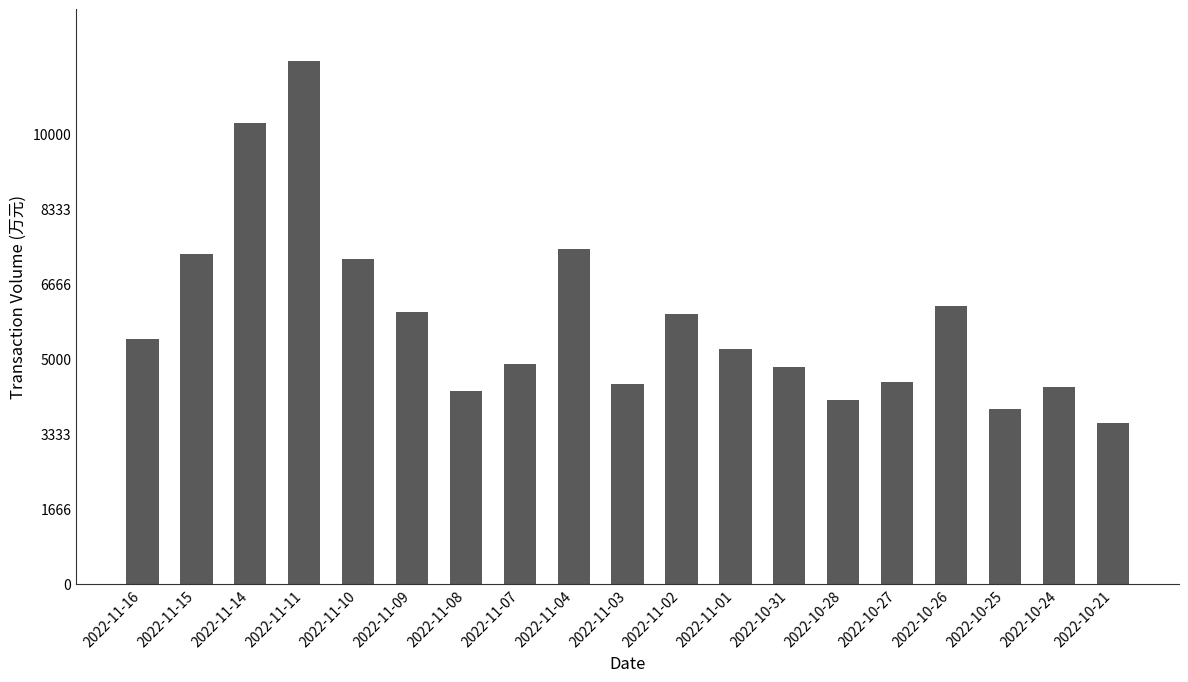

What is the minimum value shown in the chart?

3587